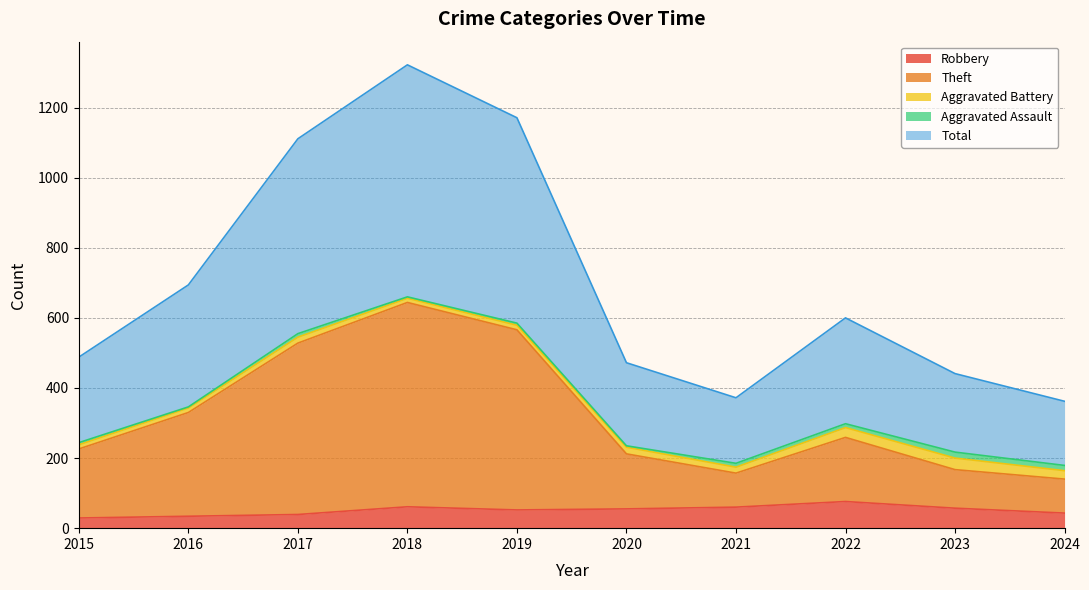

The Robbery series shows 61 at 2018. True or false?

True